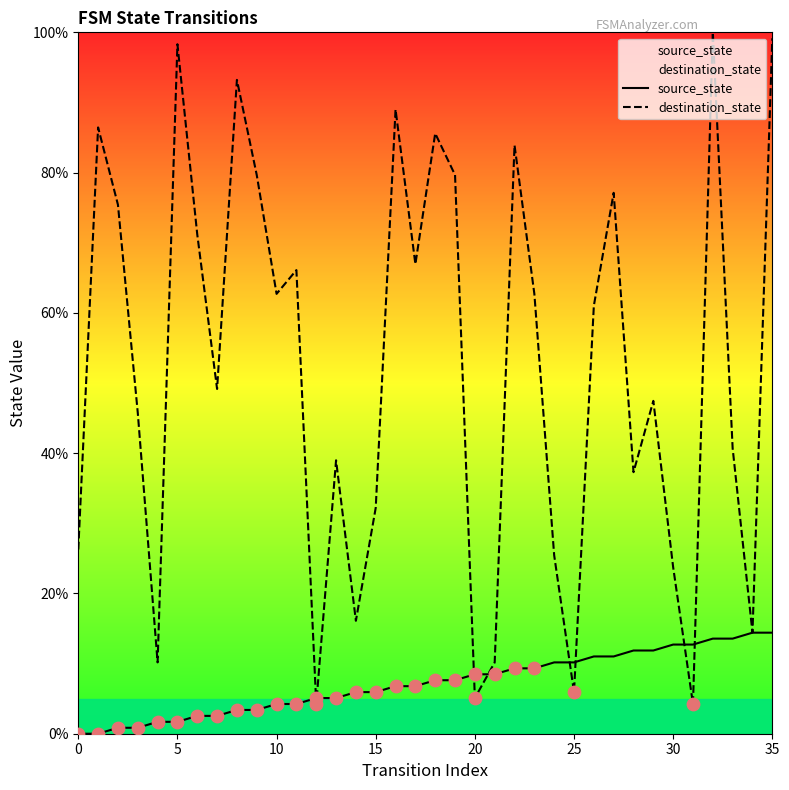

At how many categories does at least one series exceed 12?

31